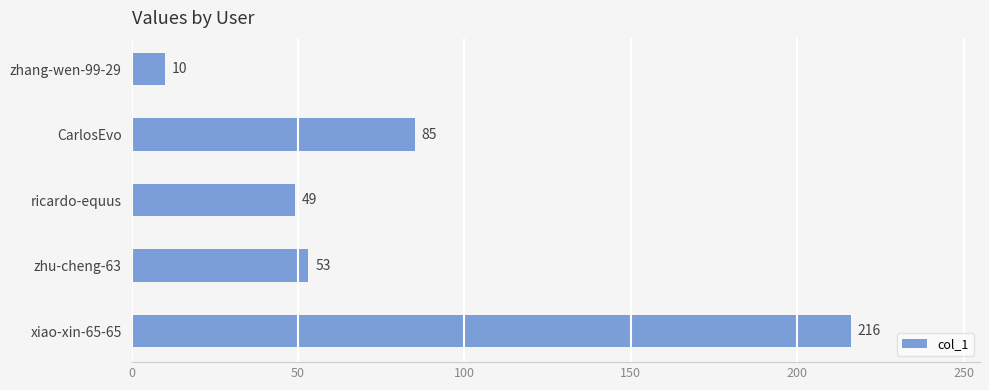

How many series are shown in this chart?

1